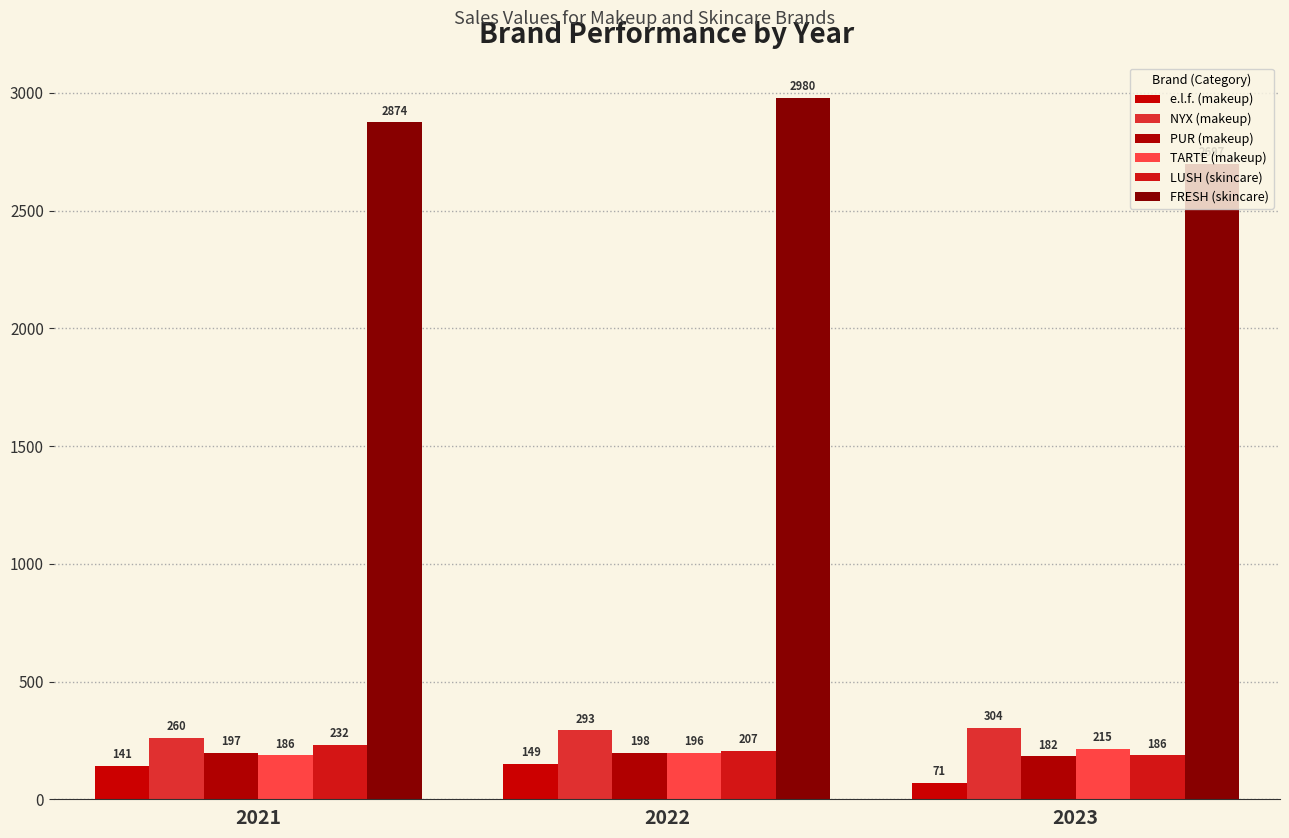

The e.l.f. (makeup) series shows 149 at 2022. True or false?

True